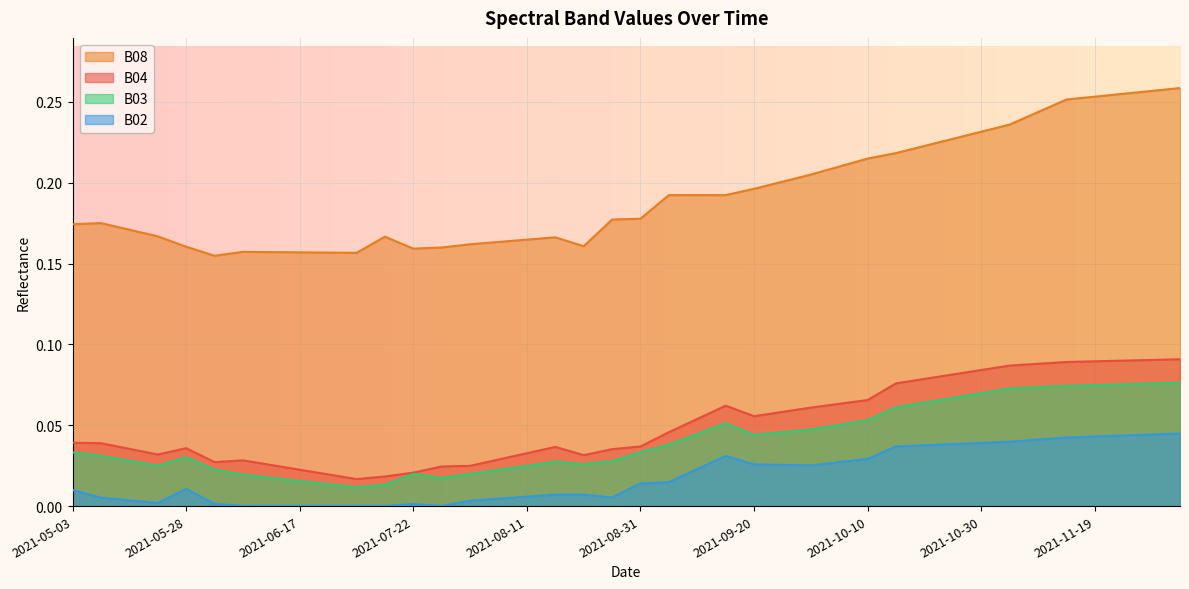

True or false: B03 has more than 1 points higher than both neighbors.

True